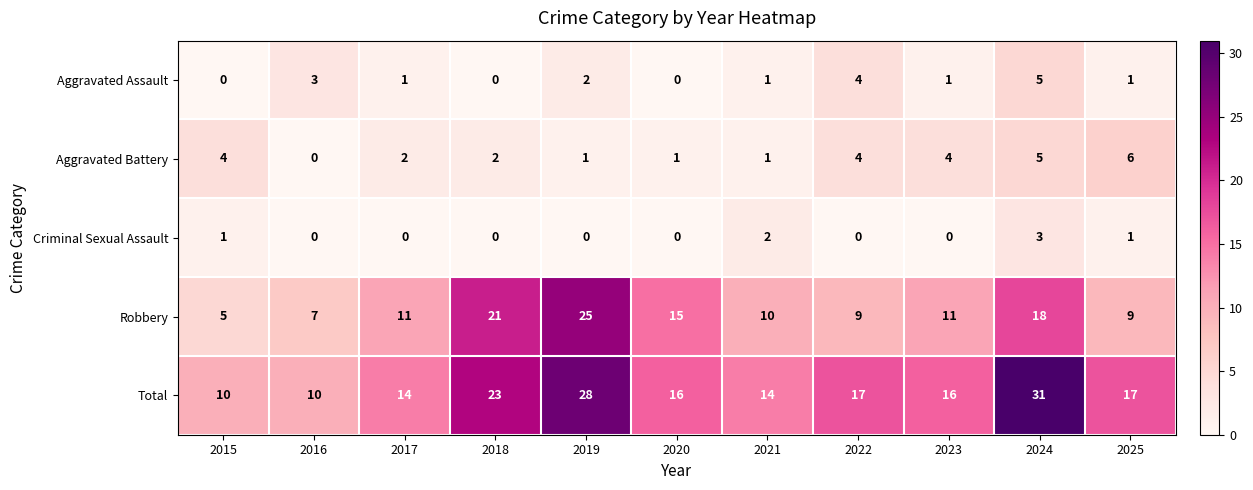

What is the total value across all series at 2024?

62